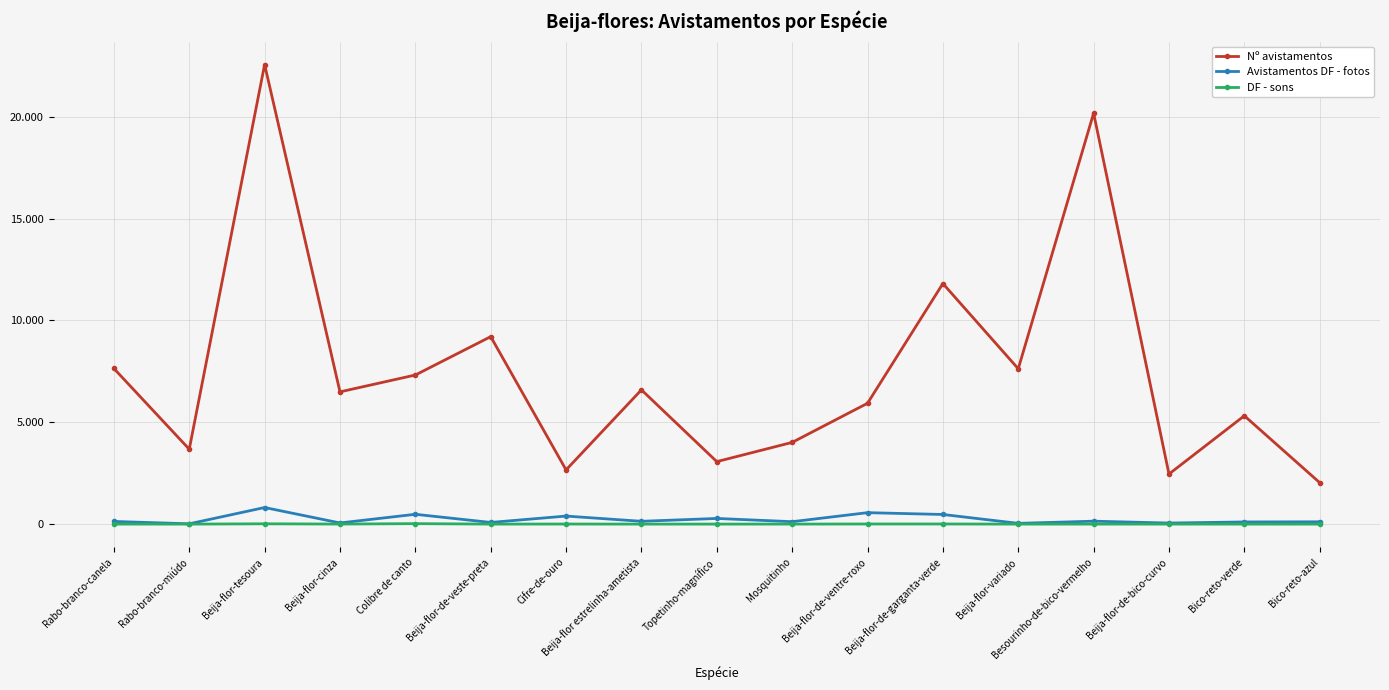

At which category is the sum across all series the highest?

Beija-flor-tesoura